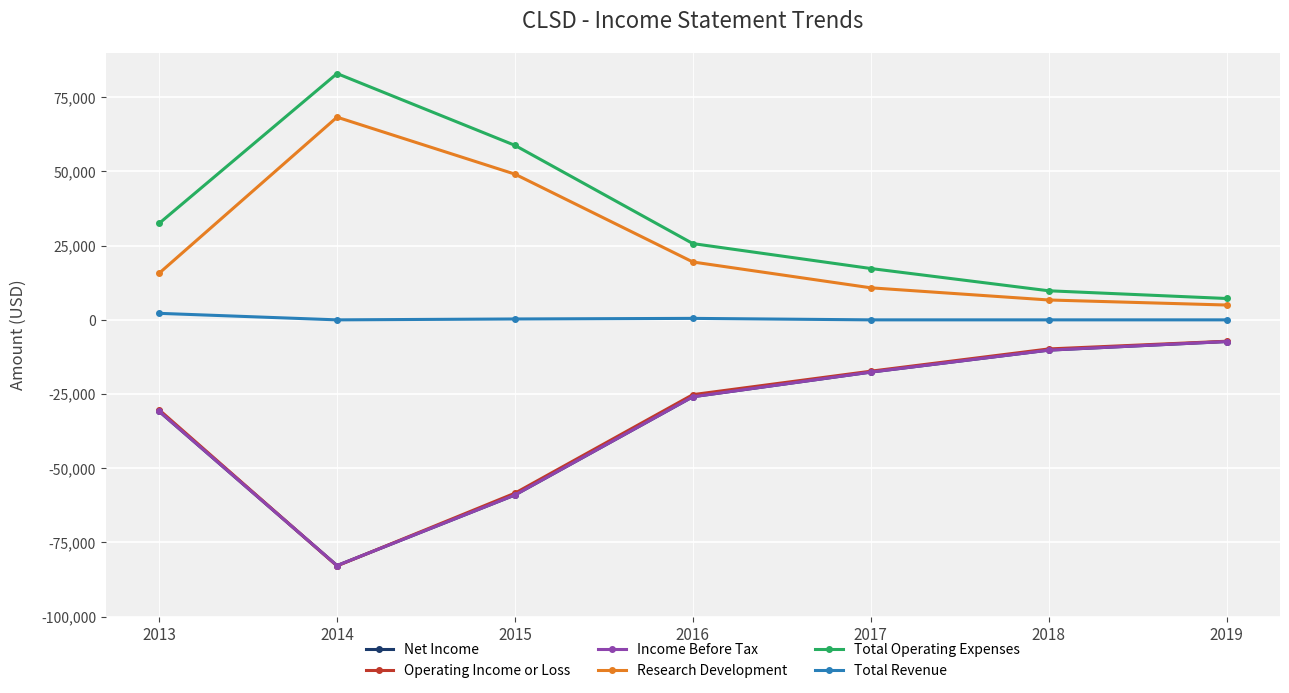

Reading left to right, extract all data points from this chart.

Net Income: 2013=-30800	2014=-82800	2015=-59000	2016=-25900	2017=-17600	2018=-10200	2019=-7300
Operating Income or Loss: 2013=-30300	2014=-82900	2015=-58400	2016=-25200	2017=-17300	2018=-9800	2019=-7200
Income Before Tax: 2013=-30800	2014=-82800	2015=-59000	2016=-25900	2017=-17600	2018=-10200	2019=-7300
Research Development: 2013=15700	2014=68300	2015=49100	2016=19500	2017=10800	2018=6700	2019=5000
Total Operating Expenses: 2013=32500	2014=83000	2015=58800	2016=25700	2017=17300	2018=9800	2019=7200
Total Revenue: 2013=2200	2014=0	2015=300	2016=500	2017=0	2018=0	2019=0